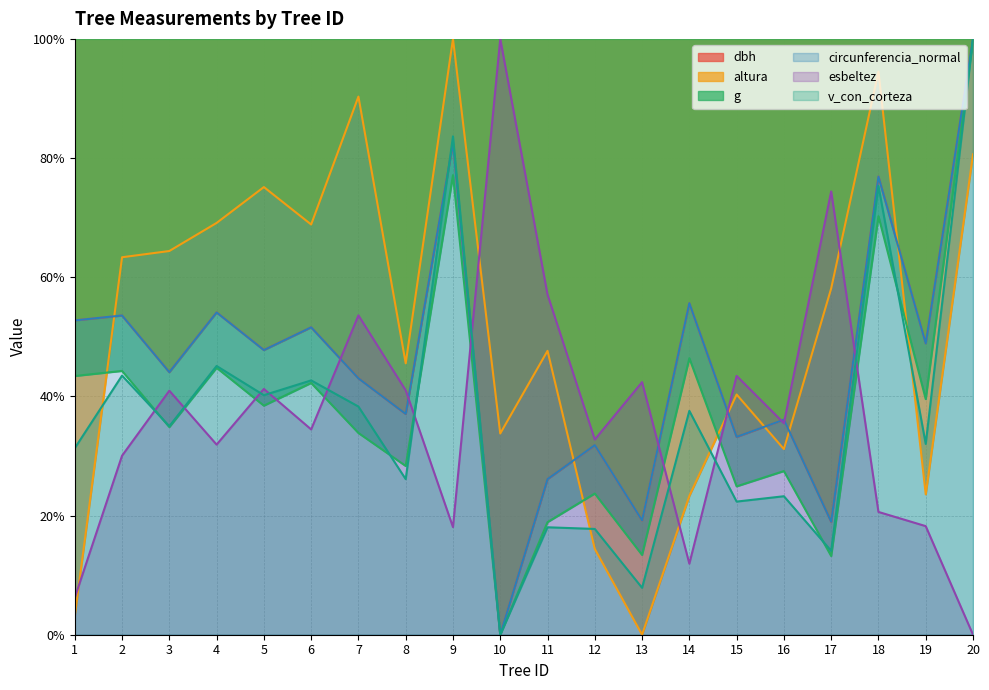

Is it true that circunferencia_normal equals 10.9 at 11?

False